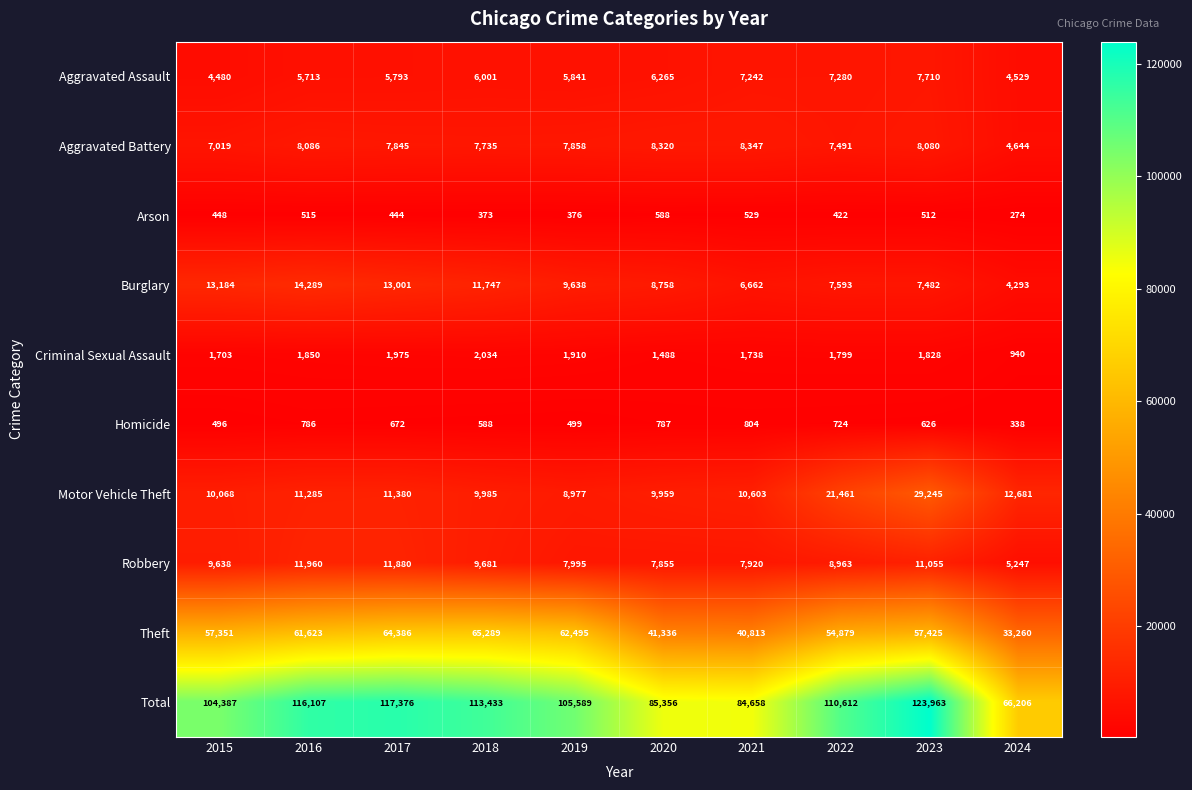

What is the approximate value of Criminal Sexual Assault at 2020, to the nearest 50?

1500